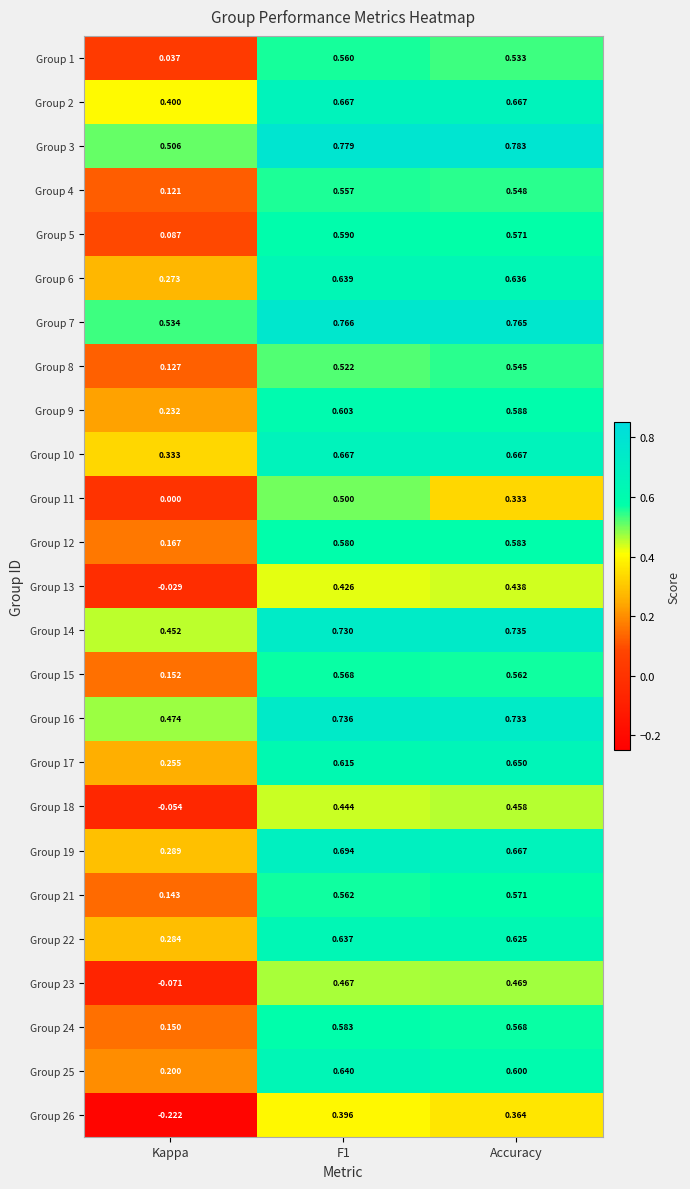

Which category has the lowest value in the Group 12 series?

Kappa